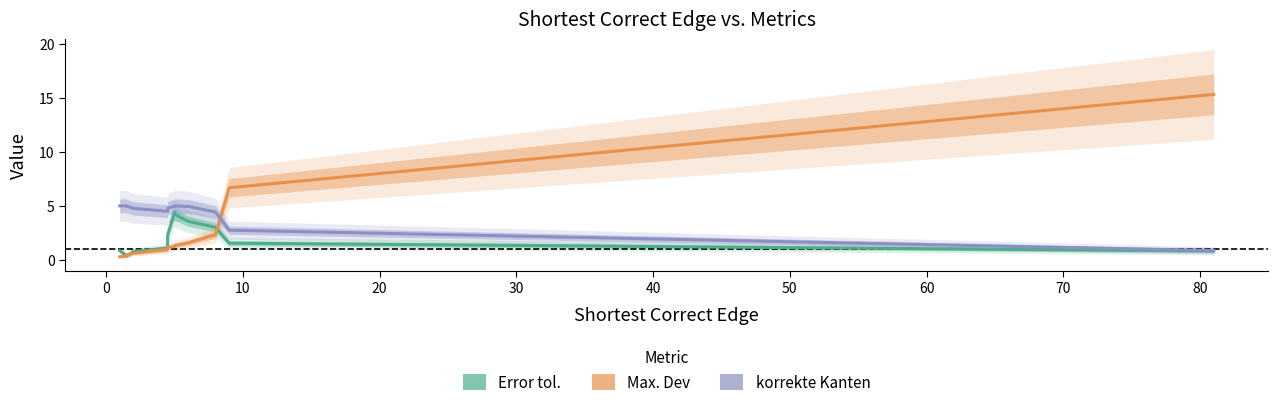

What is the sum of all Error tol. values?

23.4